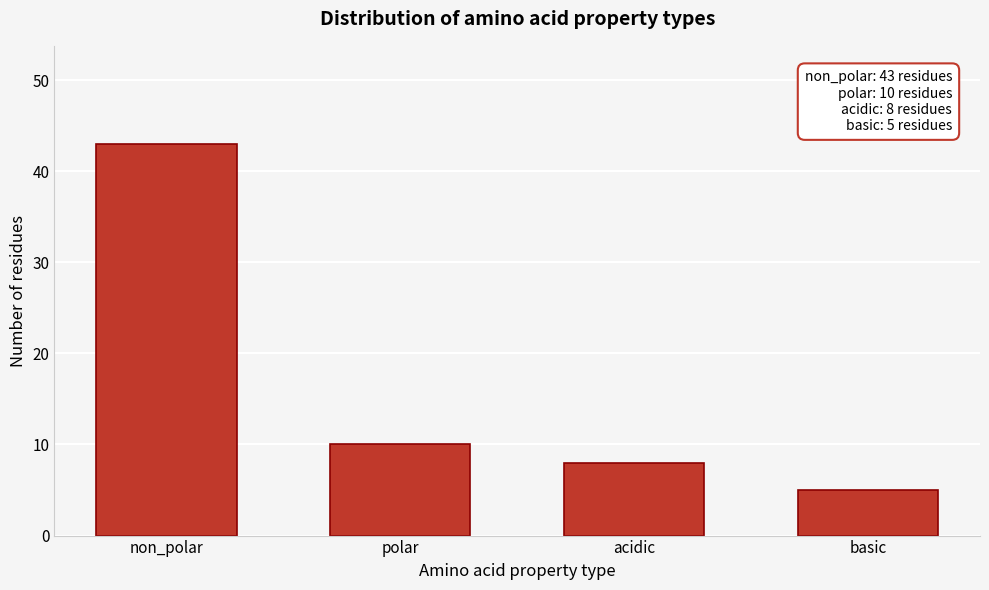

Reading left to right, list all the values displayed in this chart.

43	10	8	5